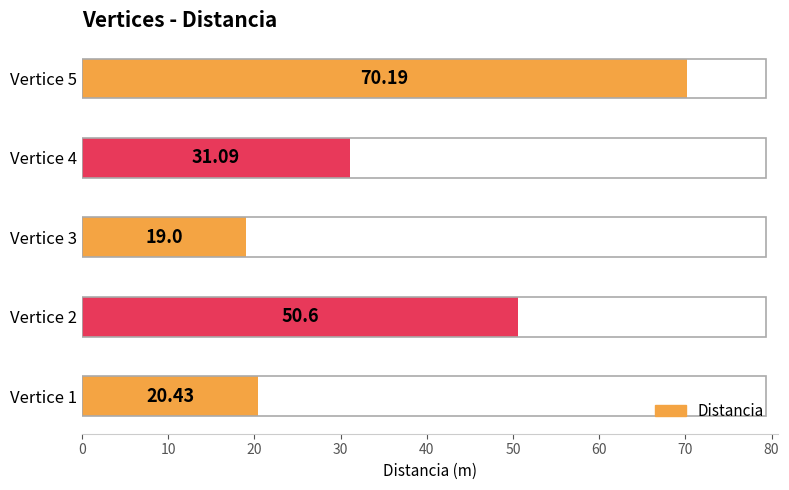

Reading left to right, transcribe all the data shown in this chart.

20.4	50.6	19.0	31.1	70.2